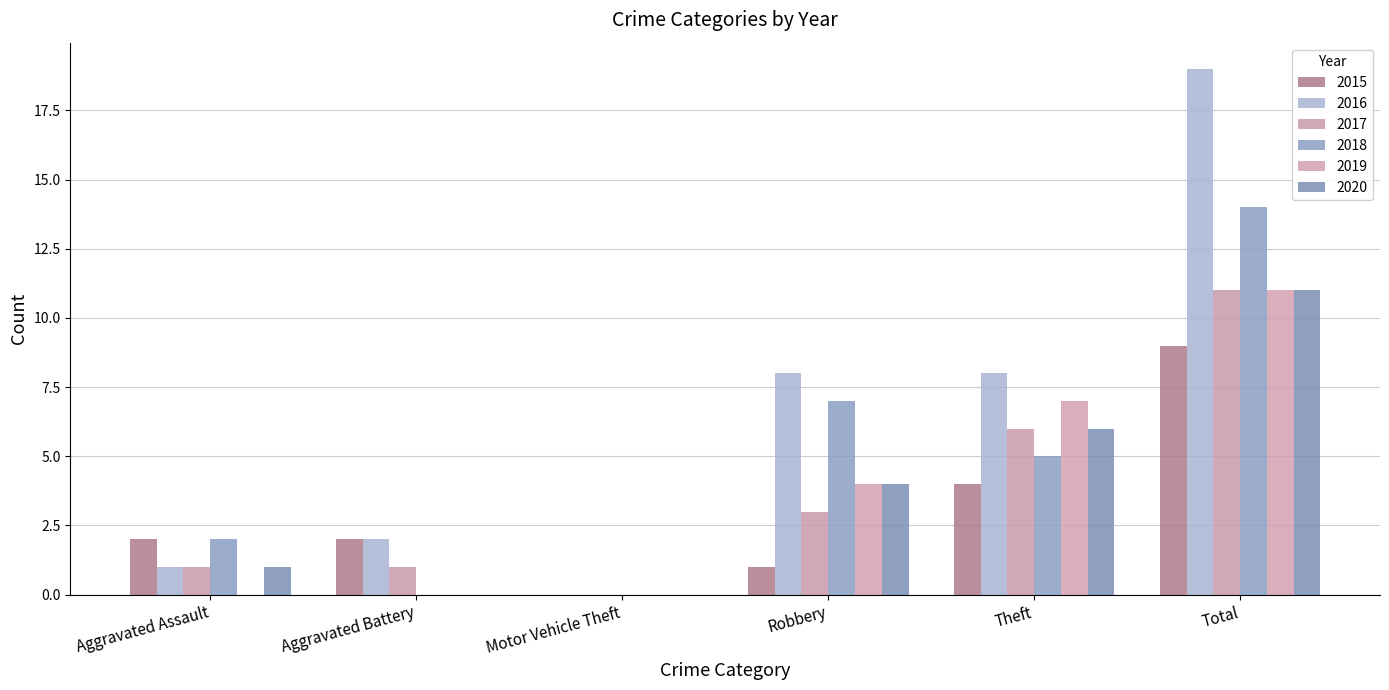

Which category has the lowest value in the 2020 series?

Aggravated Battery